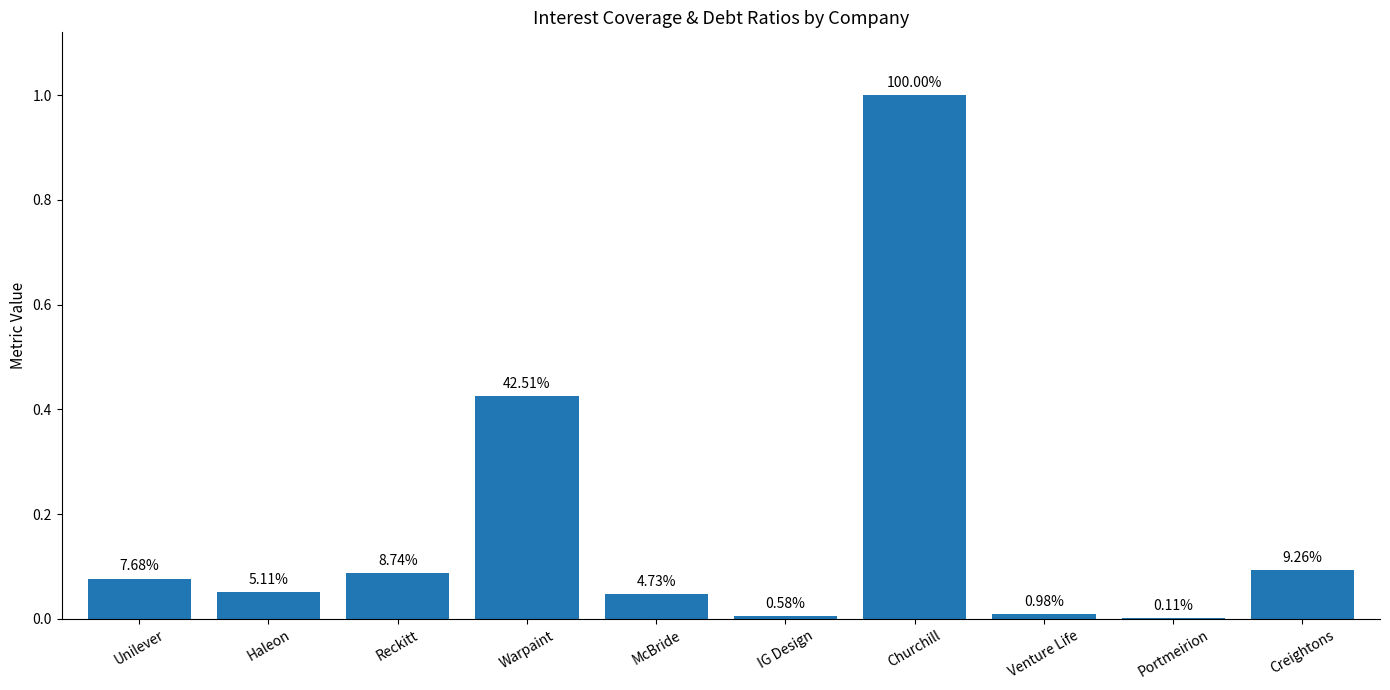

The value at McBride is 0.0. True or false?

True